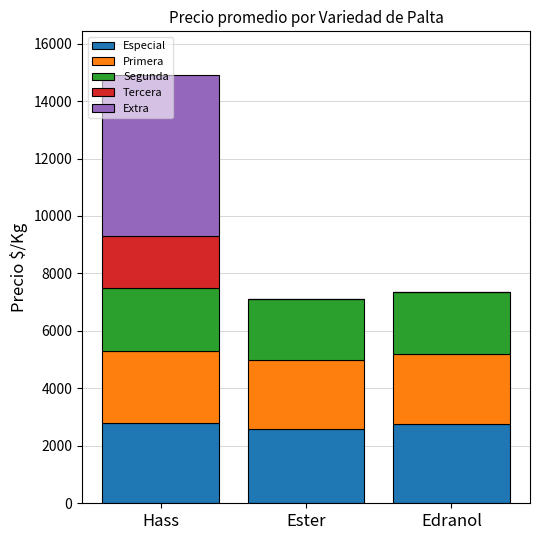

How many categories are shown in the chart?

3